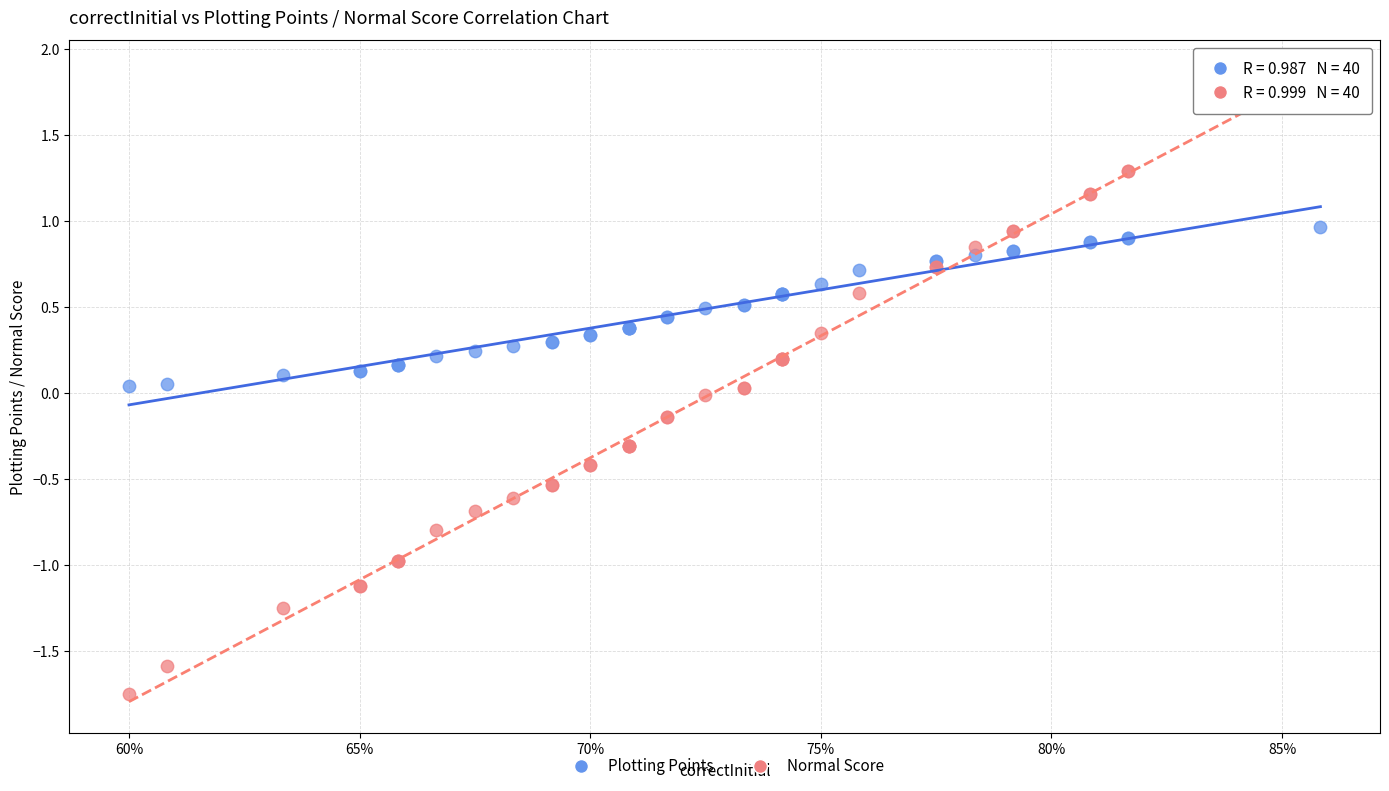

Which series contains the highest Y value?

Normal Score